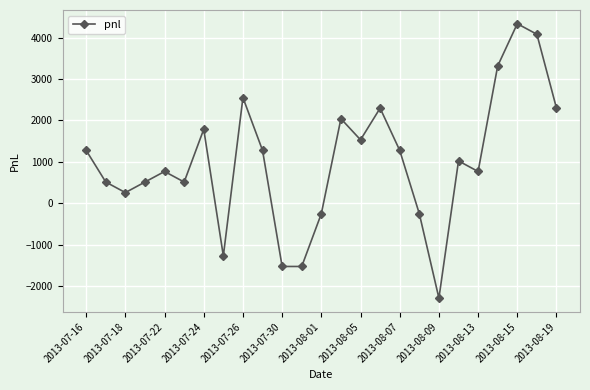

What is the value of the 14th point from the left?

2040